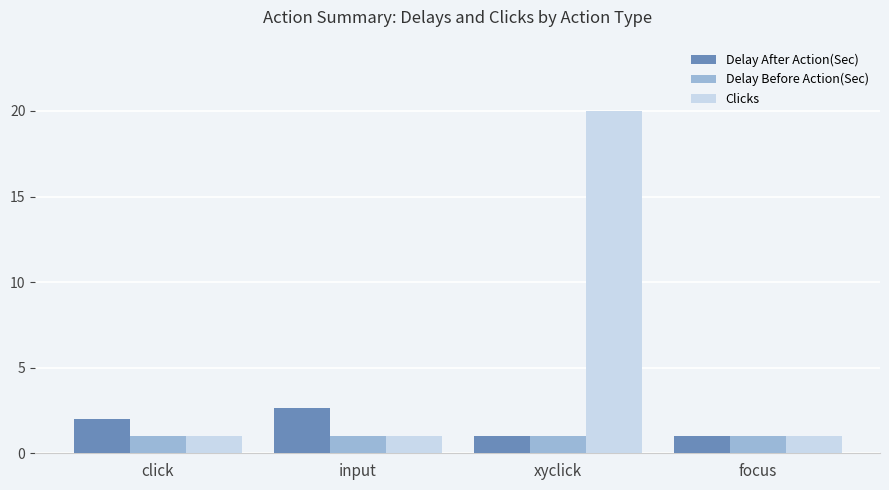

List the series in order of their peak value, lowest first.

Delay Before Action(Sec), Delay After Action(Sec), Clicks